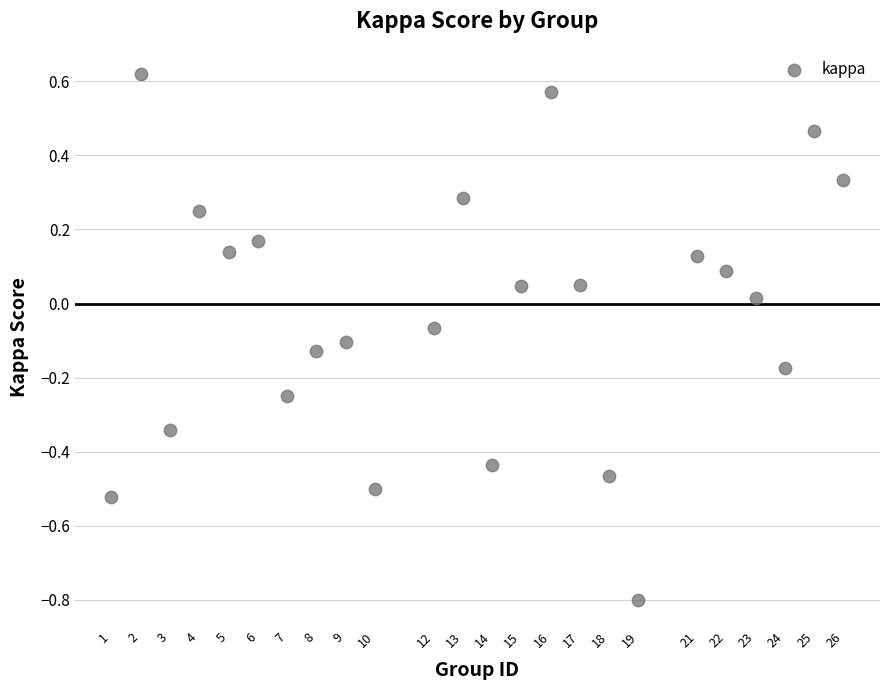

What is the range of X values (max minus min)?

25.0